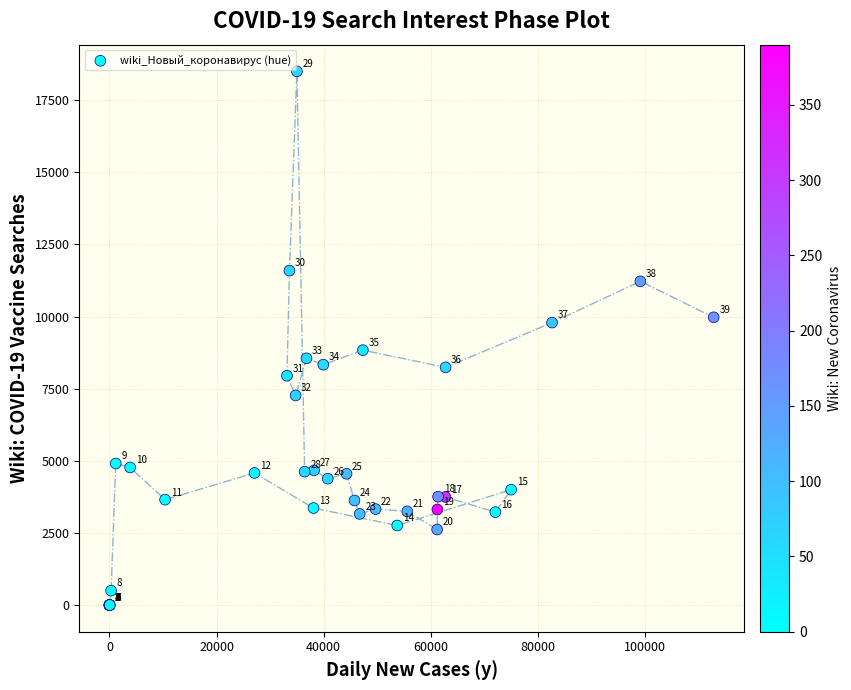

What Y value in the scatter plot is closest to 9250?

8837